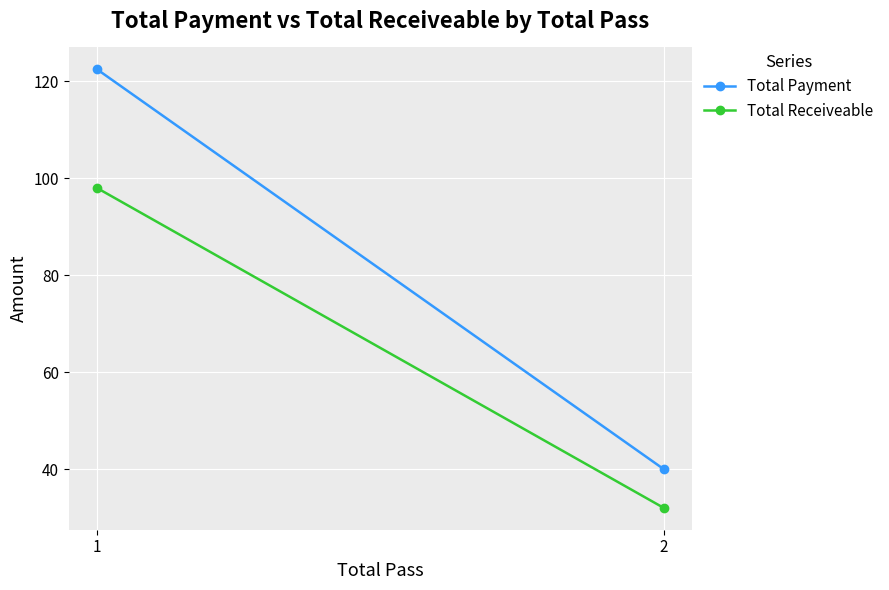

What is the value of the Total Payment point at the 1st from the left?

122.5